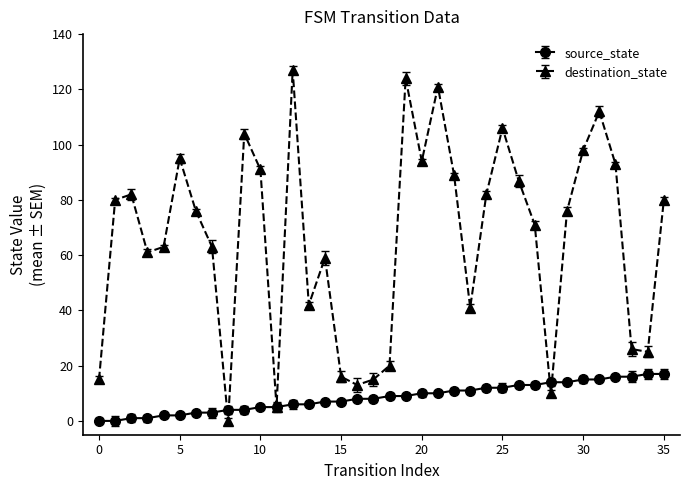

How many interior local peaks does the destination_state series have?

9